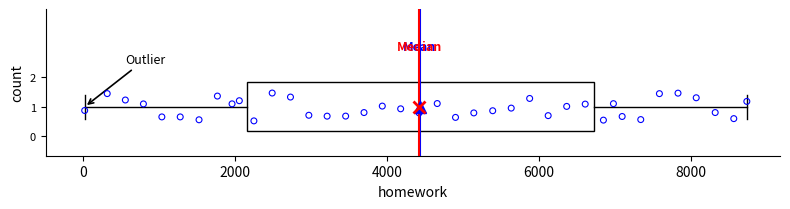

Where does the left whisker of the box at y = 1 end on the x-axis? The values are not printed on the chart, so give them approximately, as read against the axis.

0